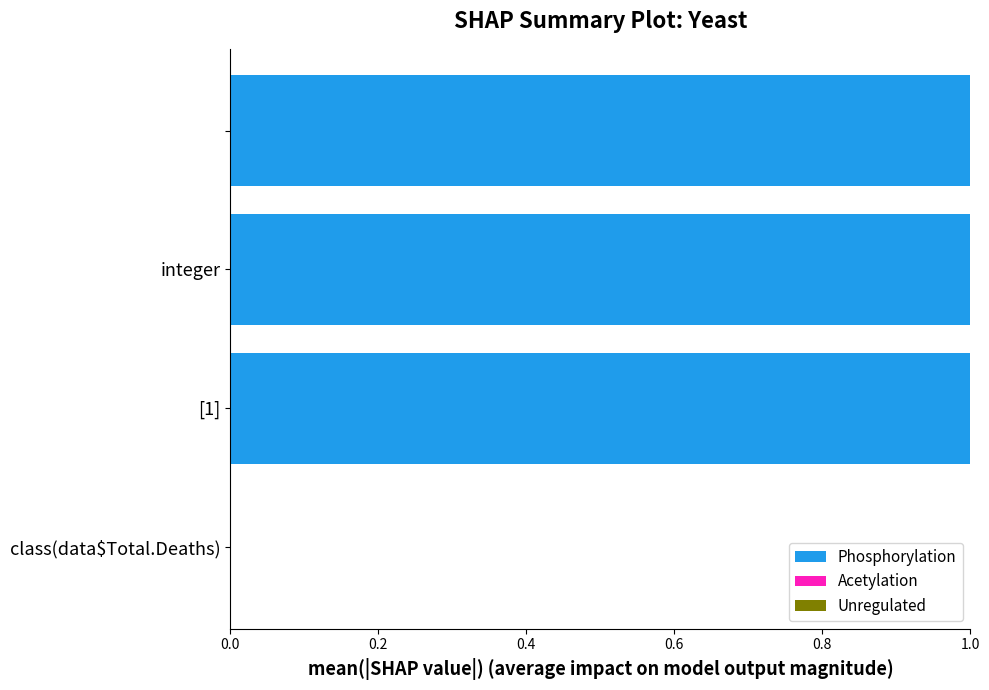

Count the number of data series in this chart.

1